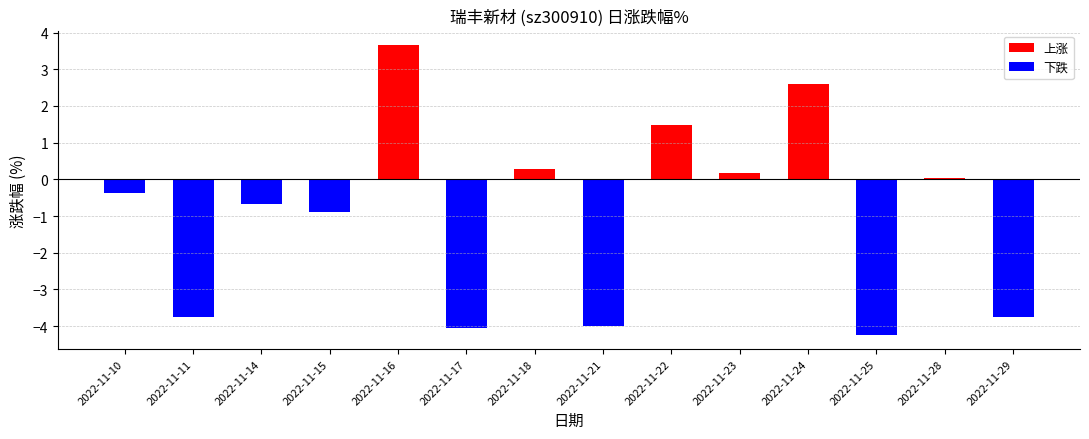

What is the value of the 1st bar from the left?

-0.4